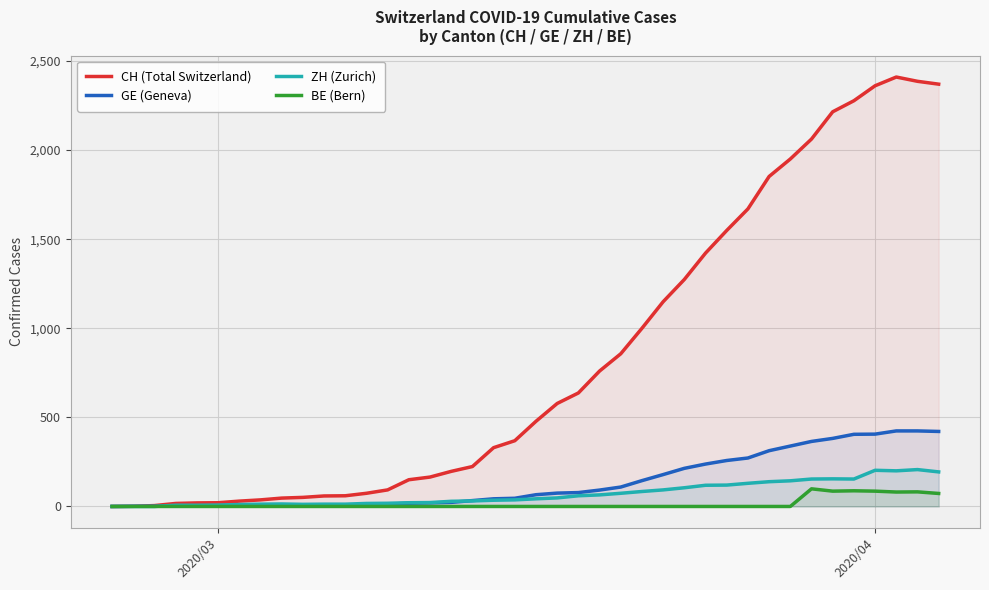

Which series has the widest spread of values?

CH (Total Switzerland)